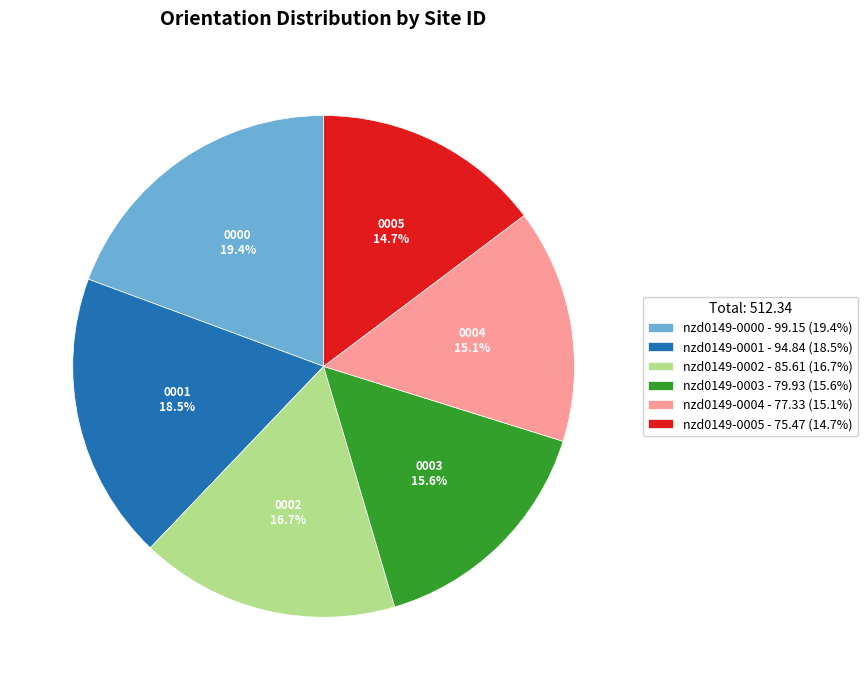

Approximately how many times larger is the value at nzd0149-0001 - 94.84 (18.5%) compared to nzd0149-0005 - 75.47 (14.7%)?

1.3